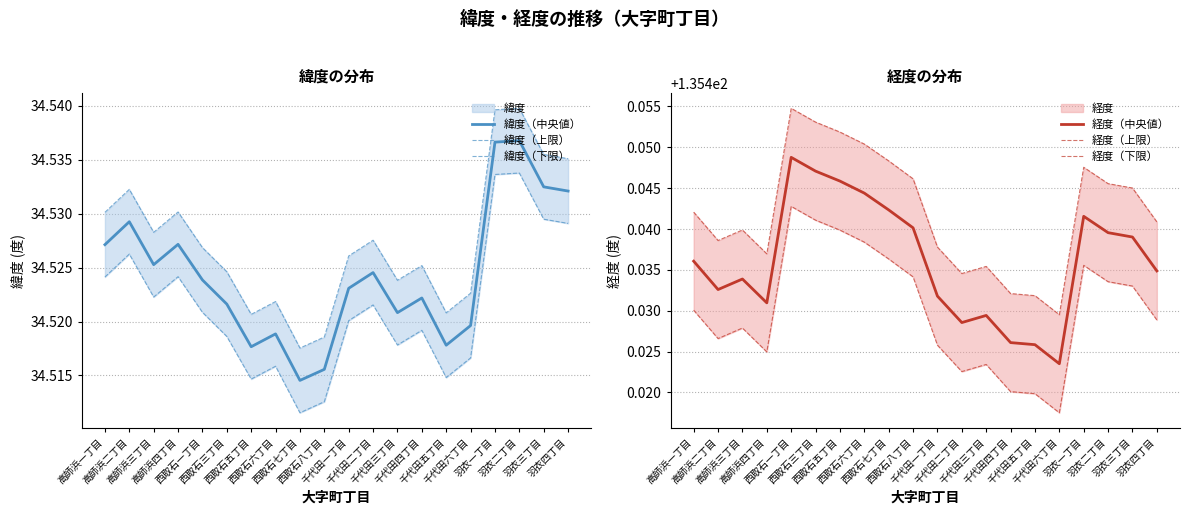

Reading left to right, list all the values displayed in this chart.

緯度（中央値）: 高師浜一丁目=34.5	高師浜二丁目=34.5	高師浜三丁目=34.5	高師浜四丁目=34.5	西取石一丁目=34.5	西取石三丁目=34.5	西取石五丁目=34.5	西取石六丁目=34.5	西取石七丁目=34.5	西取石八丁目=34.5	千代田一丁目=34.5	千代田二丁目=34.5	千代田三丁目=34.5	千代田四丁目=34.5	千代田五丁目=34.5	千代田六丁目=34.5	羽衣一丁目=34.5	羽衣二丁目=34.5	羽衣三丁目=34.5	羽衣四丁目=34.5
緯度（上限）: 高師浜一丁目=34.5	高師浜二丁目=34.5	高師浜三丁目=34.5	高師浜四丁目=34.5	西取石一丁目=34.5	西取石三丁目=34.5	西取石五丁目=34.5	西取石六丁目=34.5	西取石七丁目=34.5	西取石八丁目=34.5	千代田一丁目=34.5	千代田二丁目=34.5	千代田三丁目=34.5	千代田四丁目=34.5	千代田五丁目=34.5	千代田六丁目=34.5	羽衣一丁目=34.5	羽衣二丁目=34.5	羽衣三丁目=34.5	羽衣四丁目=34.5
緯度（下限）: 高師浜一丁目=34.5	高師浜二丁目=34.5	高師浜三丁目=34.5	高師浜四丁目=34.5	西取石一丁目=34.5	西取石三丁目=34.5	西取石五丁目=34.5	西取石六丁目=34.5	西取石七丁目=34.5	西取石八丁目=34.5	千代田一丁目=34.5	千代田二丁目=34.5	千代田三丁目=34.5	千代田四丁目=34.5	千代田五丁目=34.5	千代田六丁目=34.5	羽衣一丁目=34.5	羽衣二丁目=34.5	羽衣三丁目=34.5	羽衣四丁目=34.5
経度（中央値）: 高師浜一丁目=135.4	高師浜二丁目=135.4	高師浜三丁目=135.4	高師浜四丁目=135.4	西取石一丁目=135.4	西取石三丁目=135.4	西取石五丁目=135.4	西取石六丁目=135.4	西取石七丁目=135.4	西取石八丁目=135.4	千代田一丁目=135.4	千代田二丁目=135.4	千代田三丁目=135.4	千代田四丁目=135.4	千代田五丁目=135.4	千代田六丁目=135.4	羽衣一丁目=135.4	羽衣二丁目=135.4	羽衣三丁目=135.4	羽衣四丁目=135.4
経度（上限）: 高師浜一丁目=135.4	高師浜二丁目=135.4	高師浜三丁目=135.4	高師浜四丁目=135.4	西取石一丁目=135.5	西取石三丁目=135.5	西取石五丁目=135.5	西取石六丁目=135.5	西取石七丁目=135.4	西取石八丁目=135.4	千代田一丁目=135.4	千代田二丁目=135.4	千代田三丁目=135.4	千代田四丁目=135.4	千代田五丁目=135.4	千代田六丁目=135.4	羽衣一丁目=135.4	羽衣二丁目=135.4	羽衣三丁目=135.4	羽衣四丁目=135.4
経度（下限）: 高師浜一丁目=135.4	高師浜二丁目=135.4	高師浜三丁目=135.4	高師浜四丁目=135.4	西取石一丁目=135.4	西取石三丁目=135.4	西取石五丁目=135.4	西取石六丁目=135.4	西取石七丁目=135.4	西取石八丁目=135.4	千代田一丁目=135.4	千代田二丁目=135.4	千代田三丁目=135.4	千代田四丁目=135.4	千代田五丁目=135.4	千代田六丁目=135.4	羽衣一丁目=135.4	羽衣二丁目=135.4	羽衣三丁目=135.4	羽衣四丁目=135.4